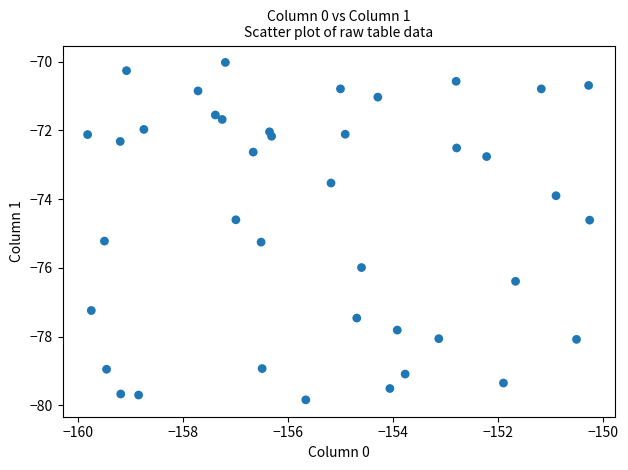

What is the range of X values (max minus min)?

9.6